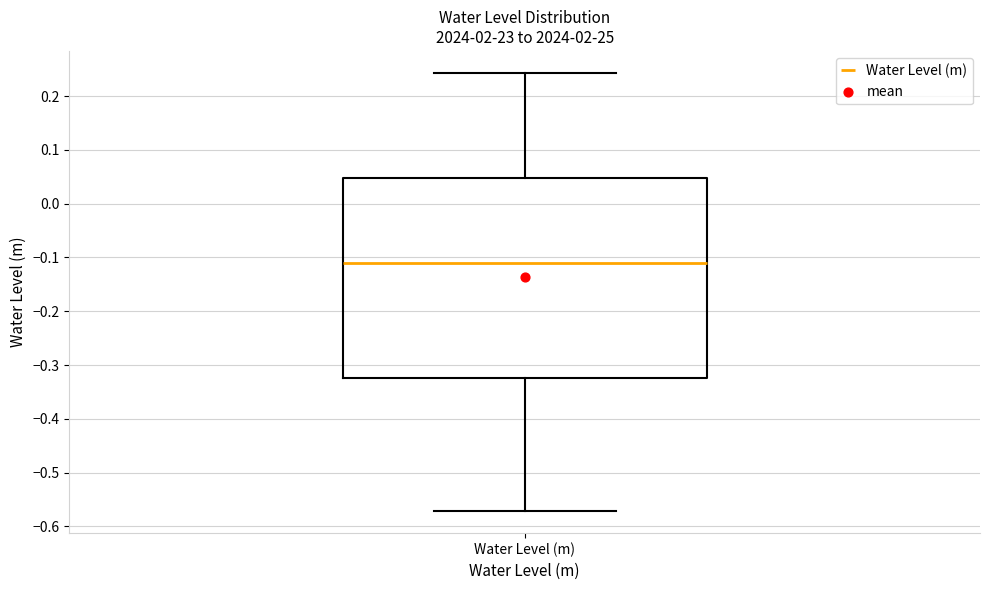

Transcribe this box plot: give where the median line is, the range the box spans, and where the two whiskers end, as read against the y-axis. The values are not printed on the chart, so give them approximately, as read against the axis.

median -0.11, box -0.32 to 0.05, whiskers -0.57 to 0.24